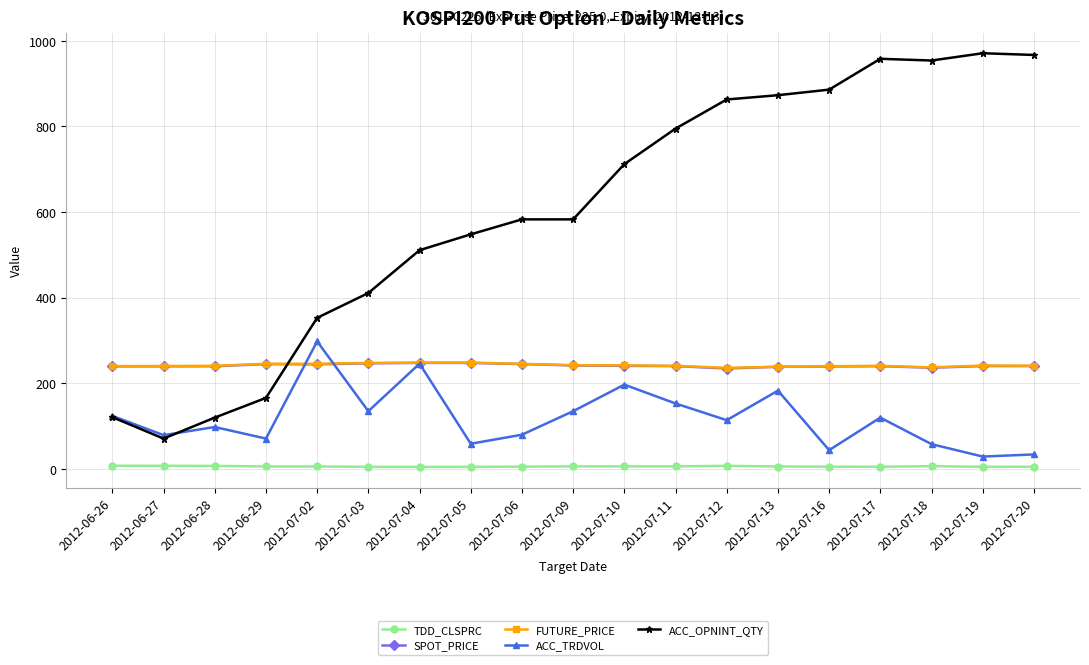

What are all the series names shown in the legend?

TDD_CLSPRC, SPOT_PRICE, FUTURE_PRICE, ACC_TRDVOL, ACC_OPNINT_QTY